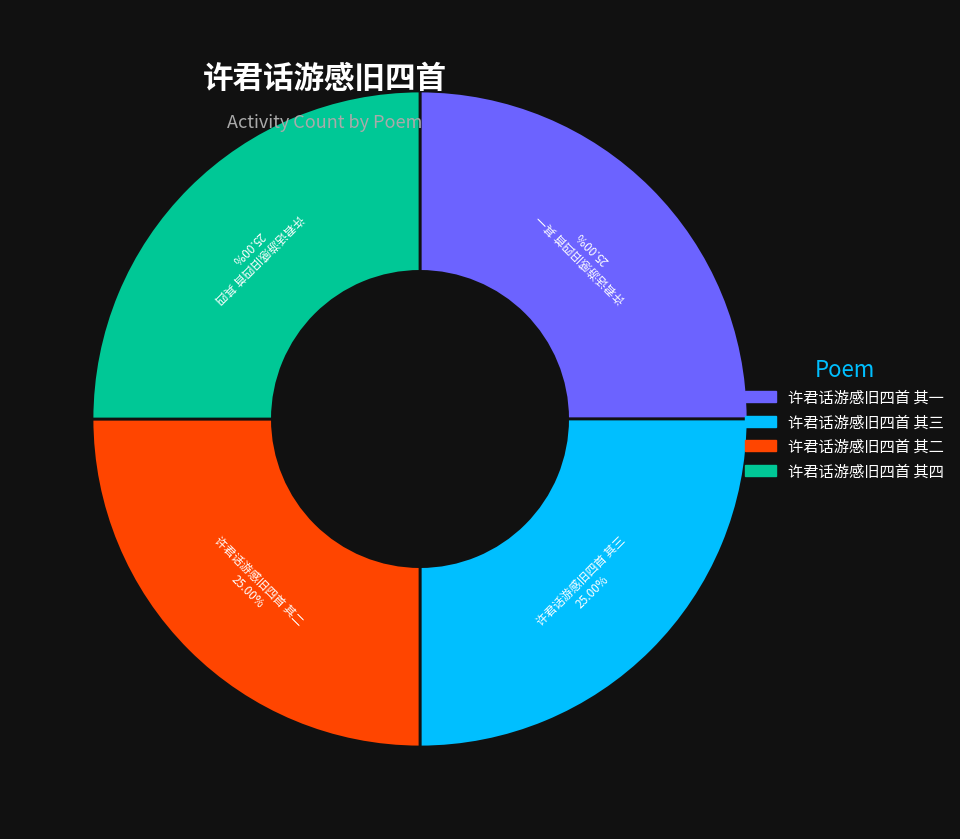

Is there any slice that represents more than half of the pie?

No